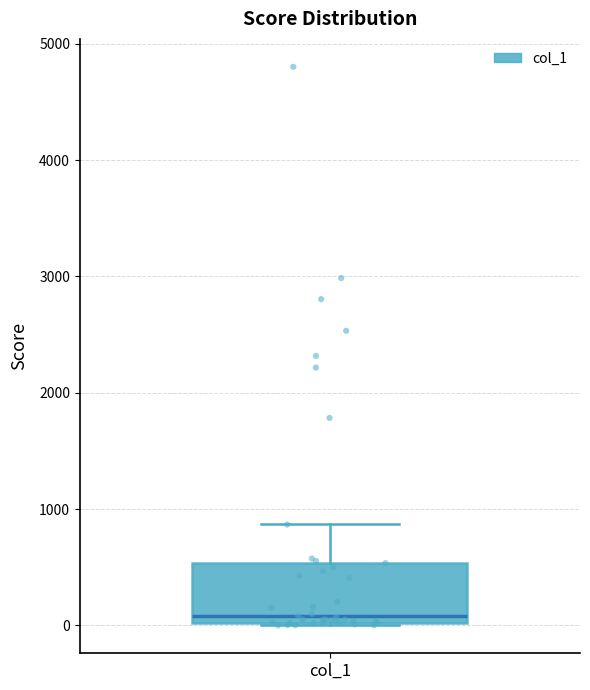

Read this box plot against the y-axis: the position of the median line, the range covered by the box, and the ends of both whiskers. The values are not printed on the chart, so give them approximately, as read against the axis.

median 100, box 0 to 500, whiskers 0 to 900